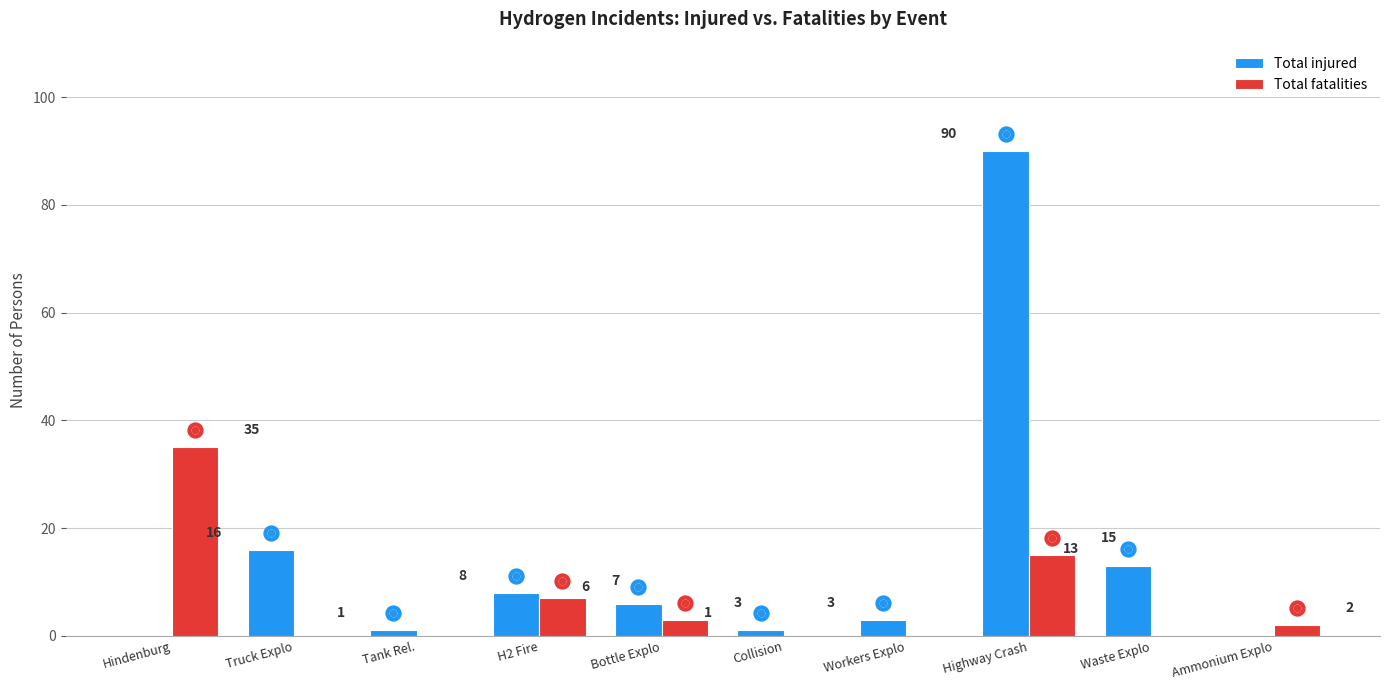

Which series has the largest Y range (max minus min)?

Total injured